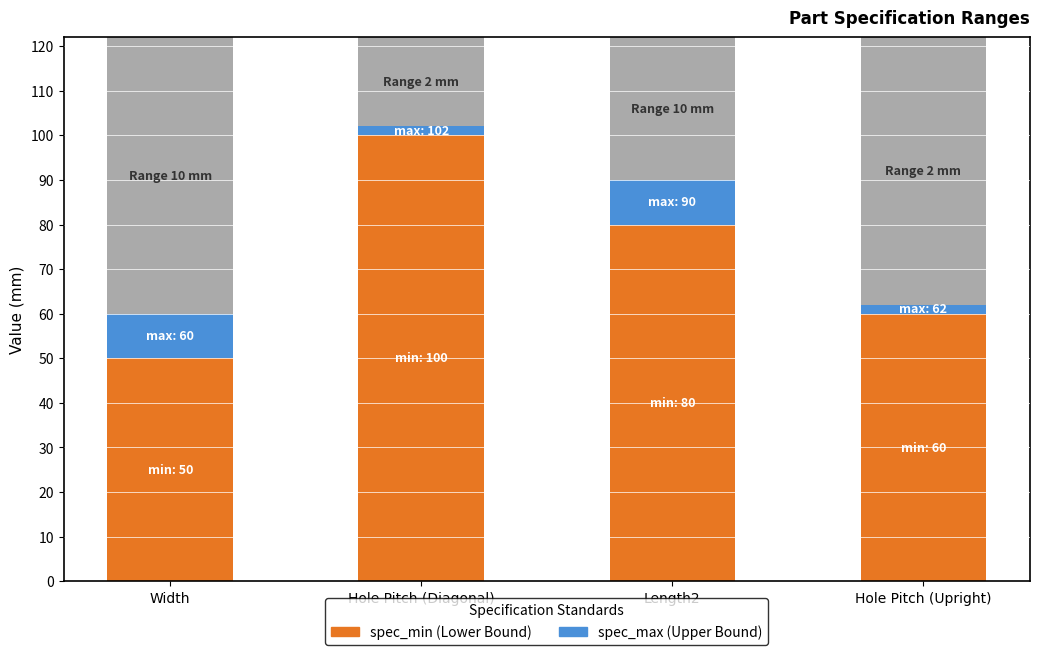

What is the average value of the spec_min series?

72